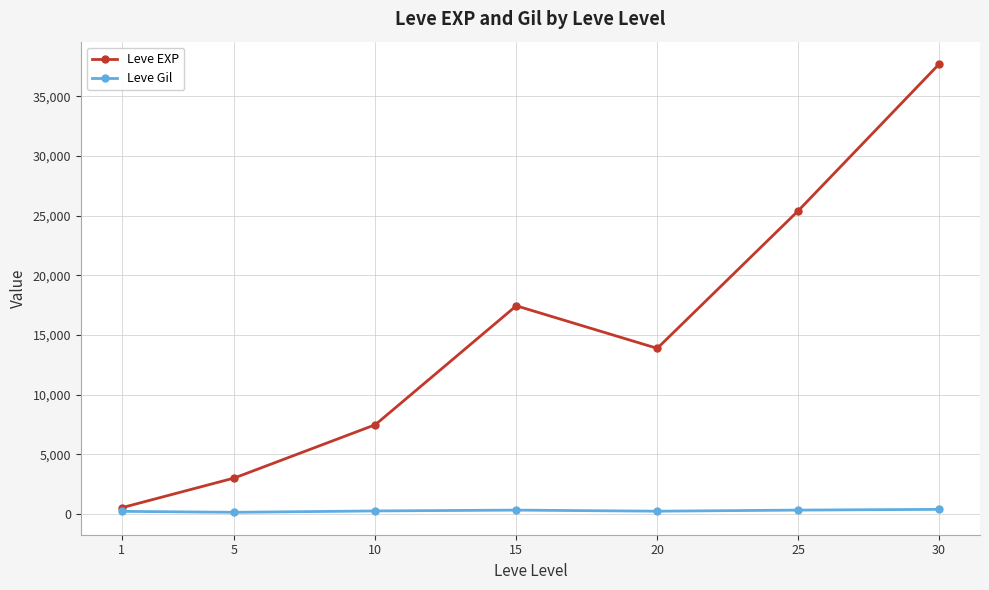

At how many categories does at least one series exceed 8771?

4